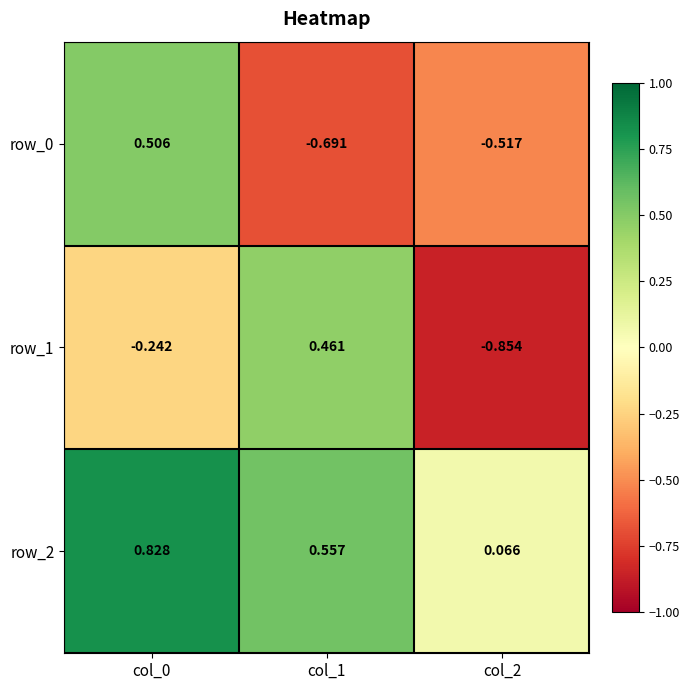

At how many categories does at least one series exceed 0?

3